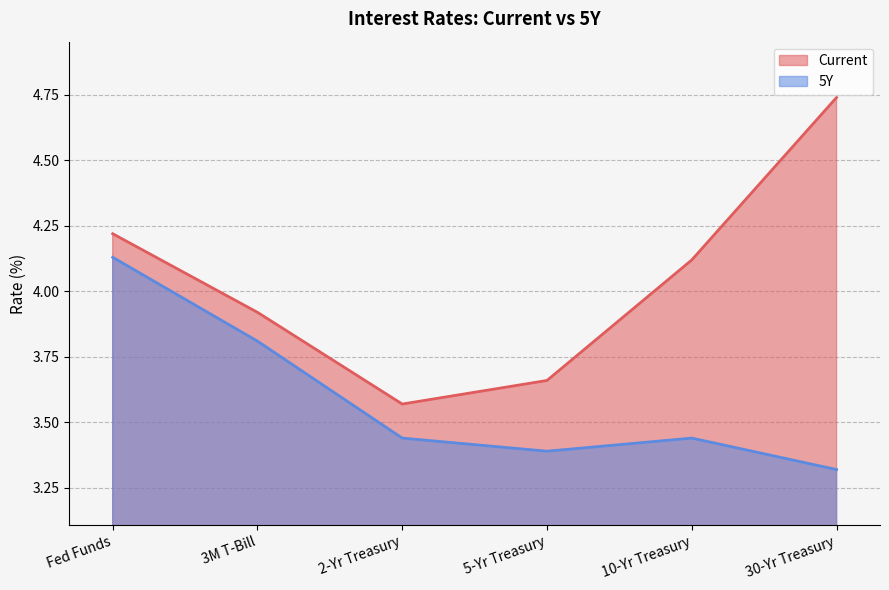

Between 2-Yr Treasury and 30-Yr Treasury, which is larger?

30-Yr Treasury